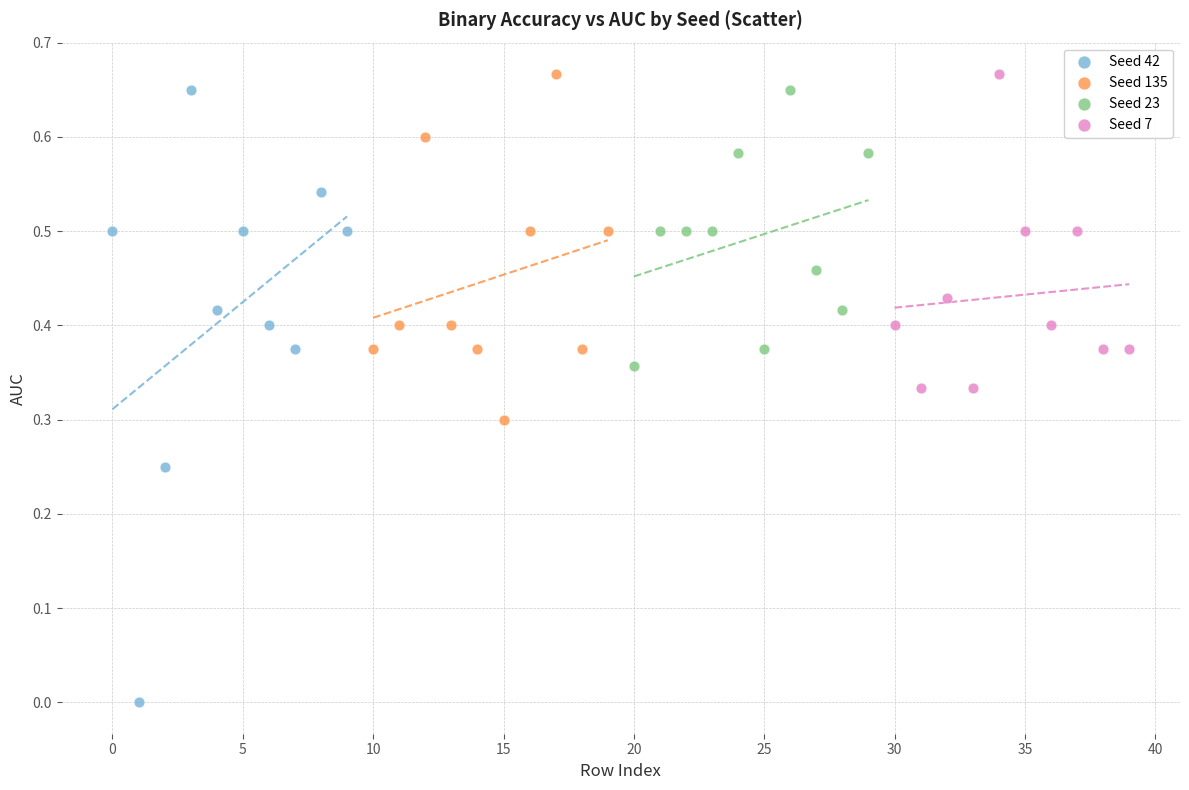

Which series reaches the minimum Y coordinate?

Seed 42